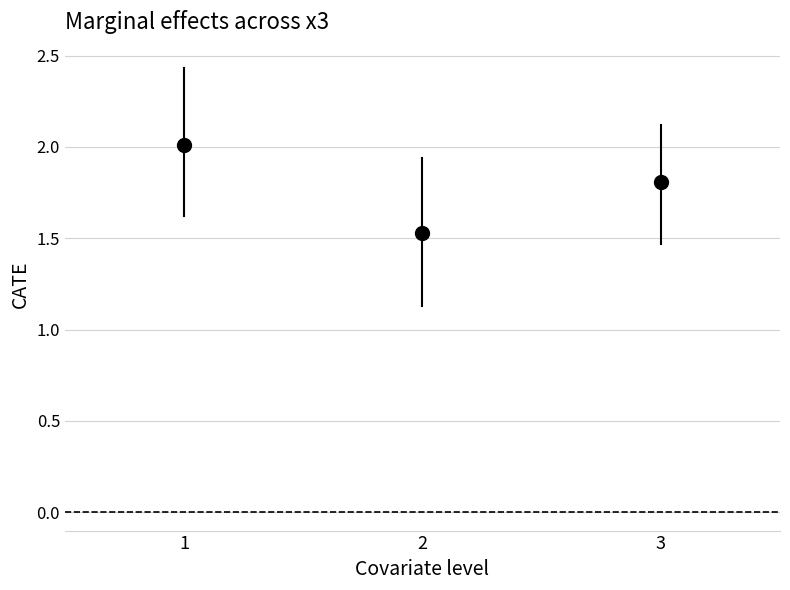

What is the average X value?

2.0